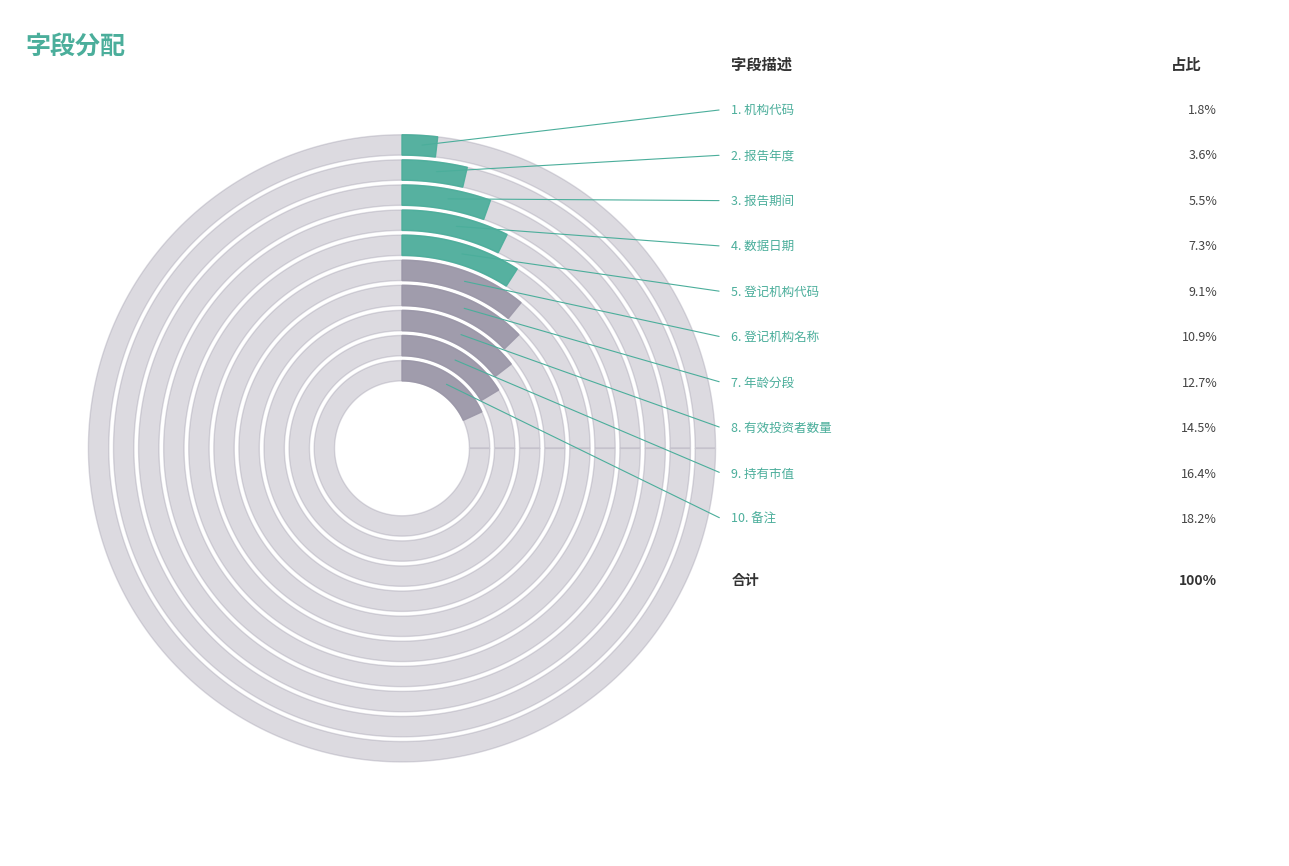

To the nearest percent, what is the combined percentage of 报告年度 and 数据日期?

11%